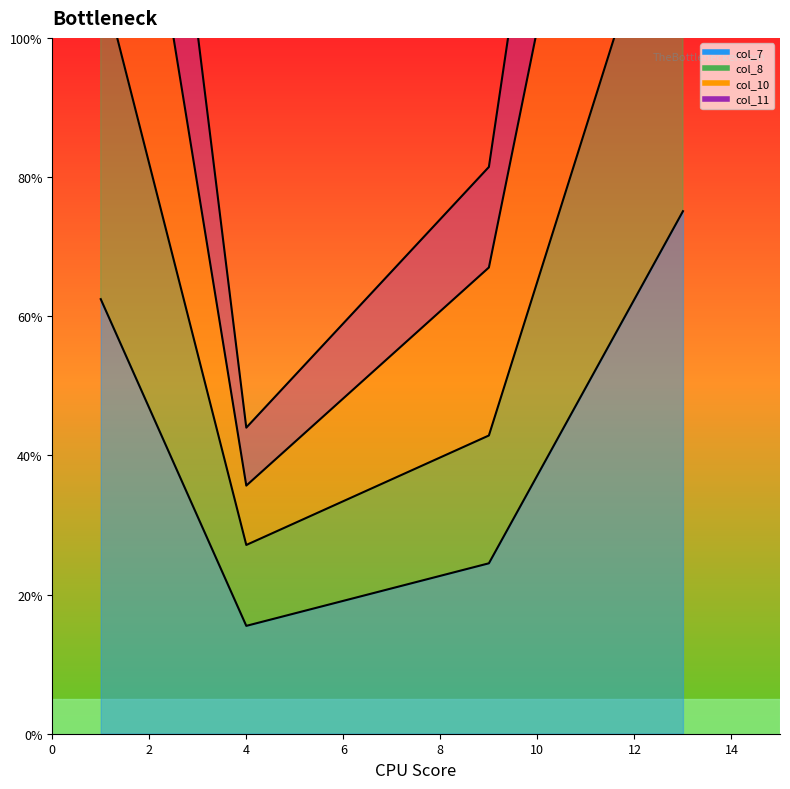

What is the spread (max minus min) of values at 4?

28.5